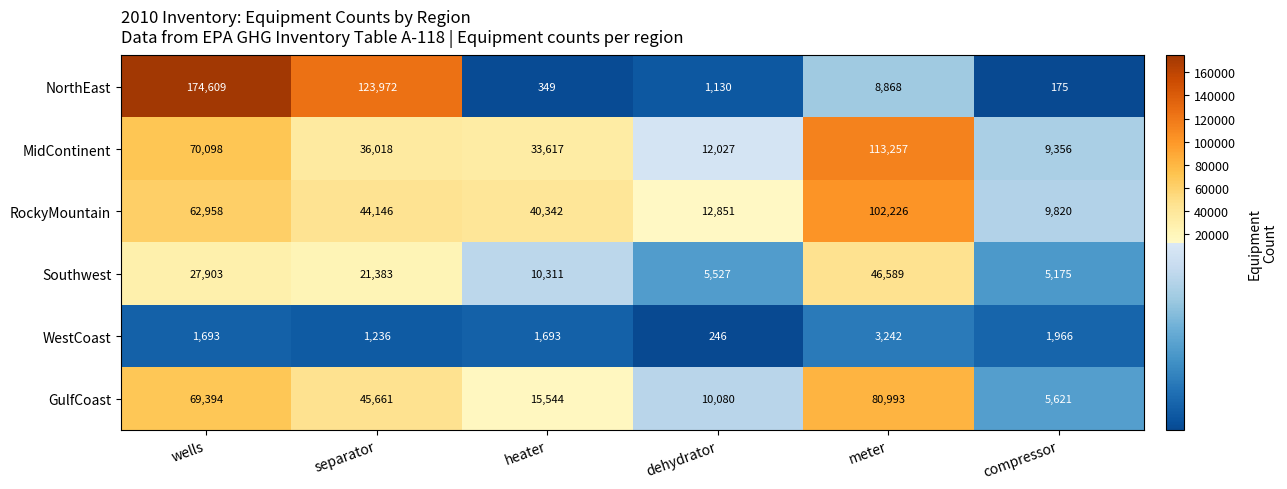

At which label is Southwest closest to 25882?

wells